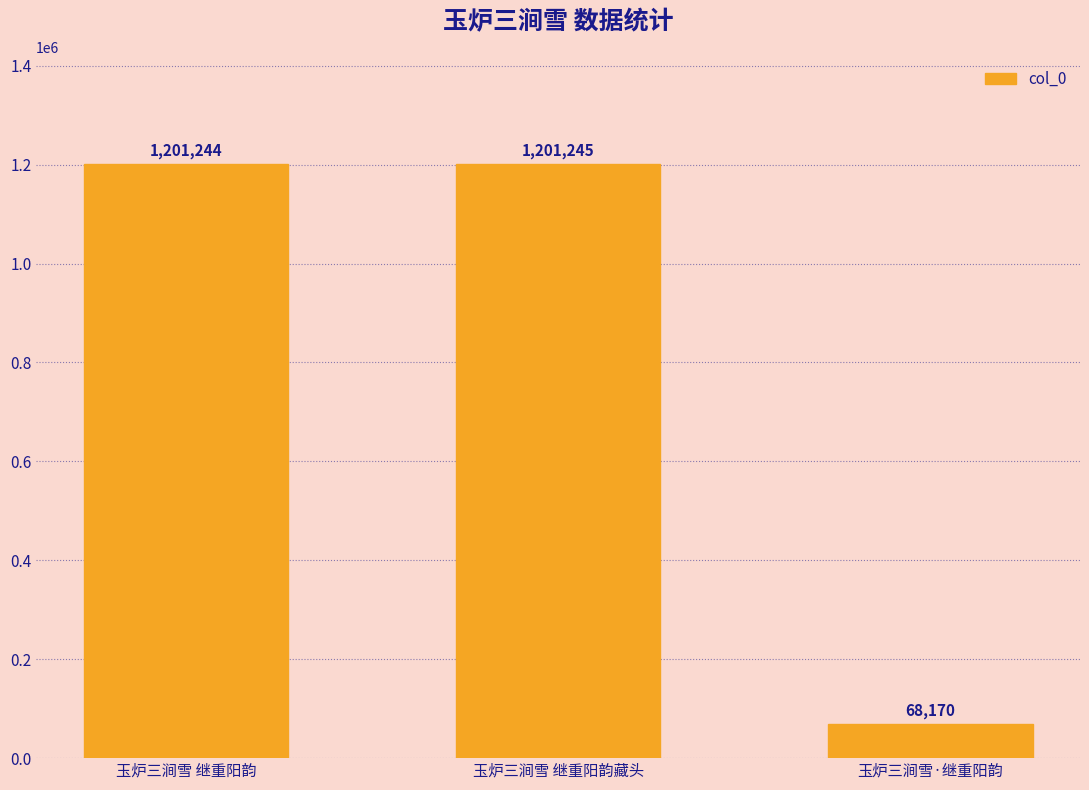

What is the sum of all values?

2470659